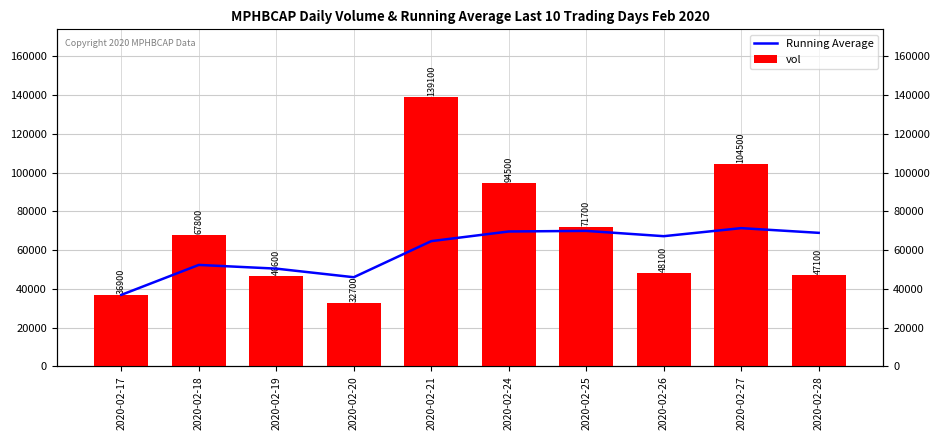

Which category has the highest value in the vol series?

2020-02-21